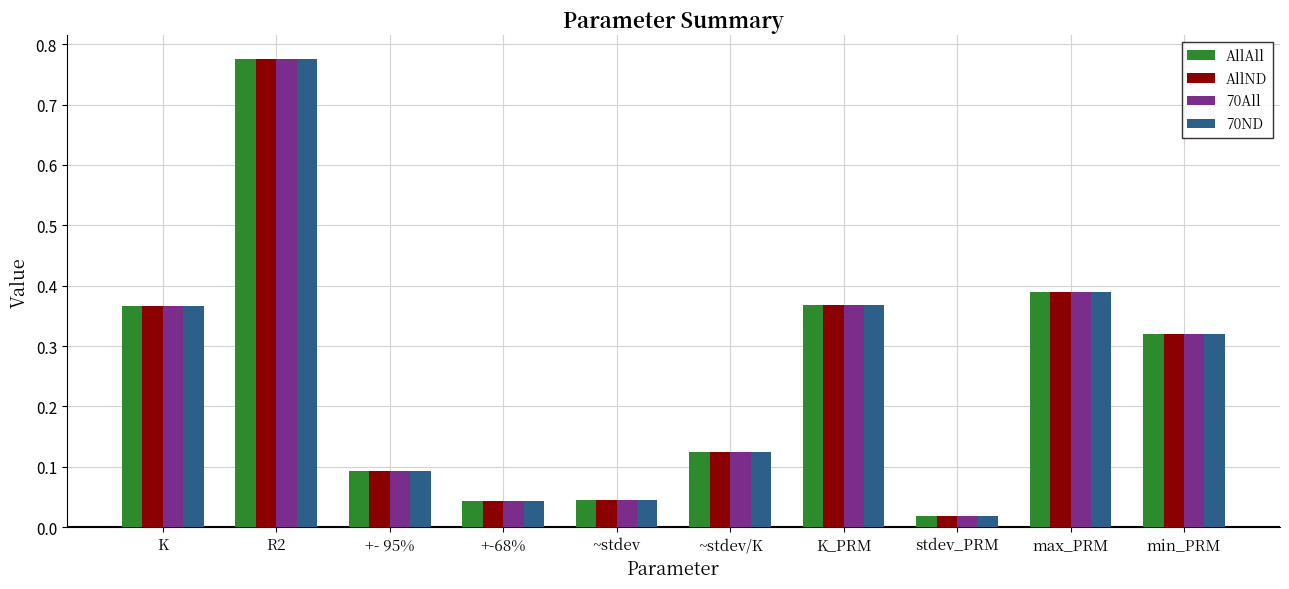

Is it true that AllAll equals 0.1 at +-68%?

False